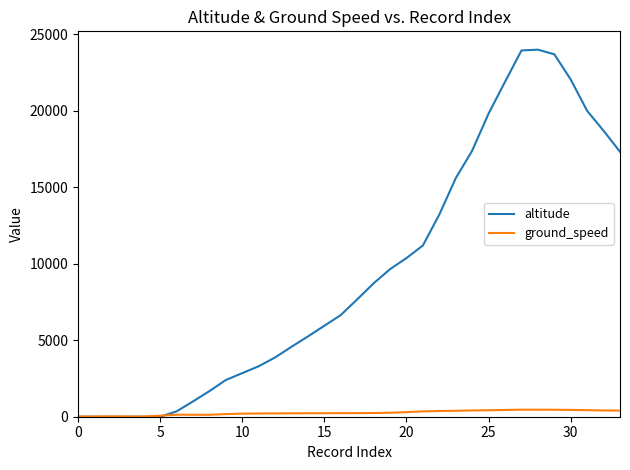

What are all the series names shown in the legend?

altitude, ground_speed